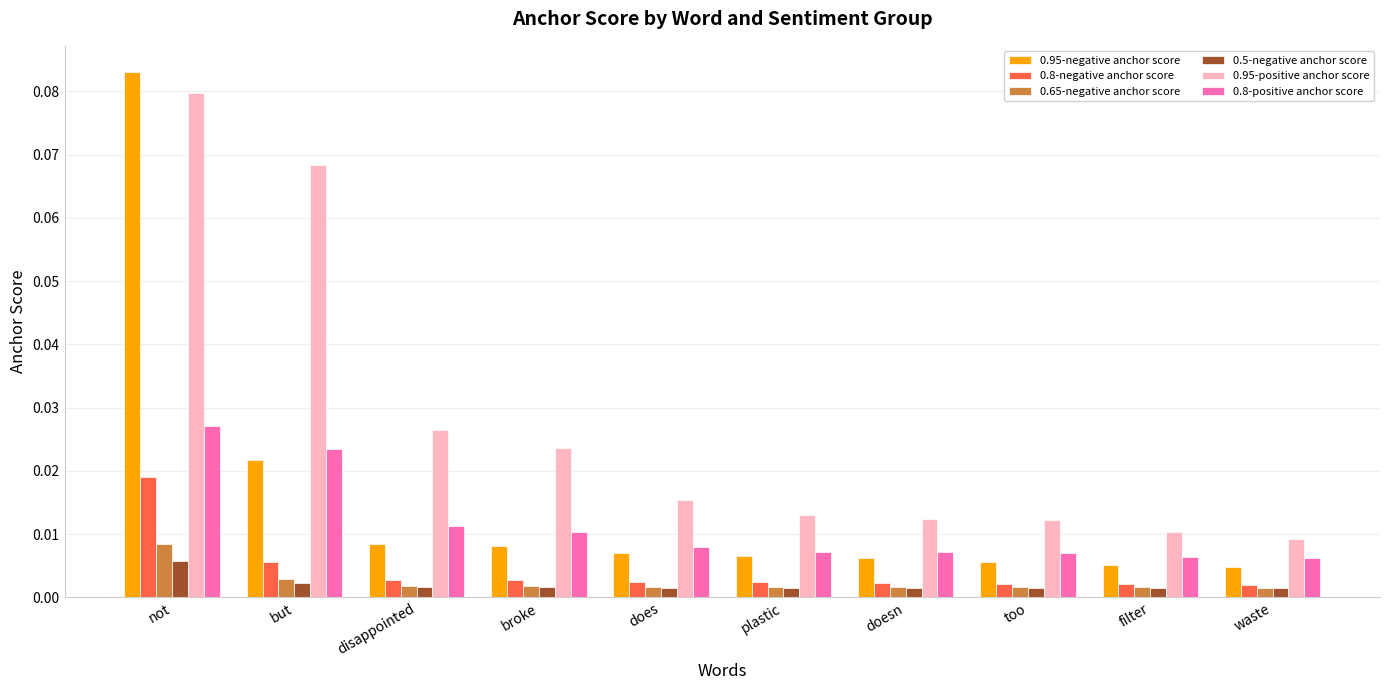

What is the label of the 5th bar from the left?

does